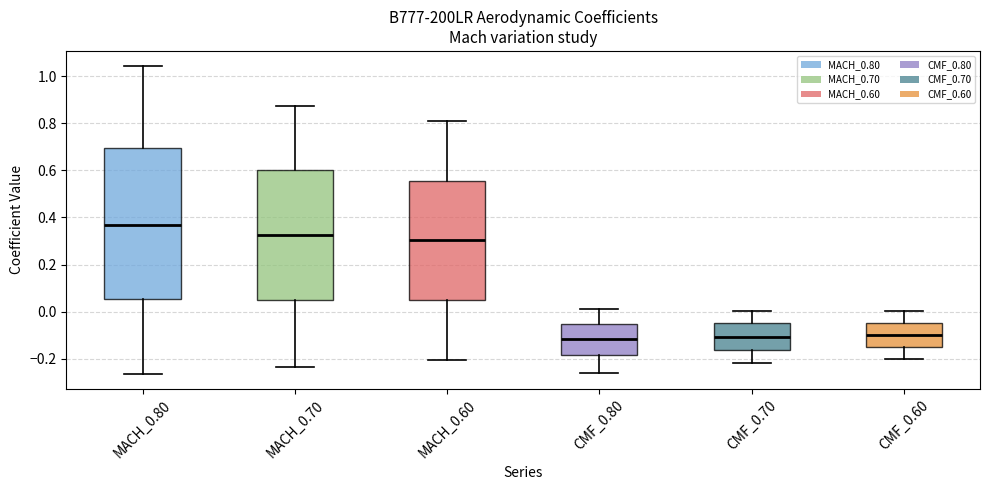

Reading left to right, transcribe this box plot: for each box, give where its median line is, the range the box spans, and where its two whiskers end, as read against the y-axis. The values are not printed on the chart, so give them approximately, as read against the axis.

MACH_0.80: median 0.36, box 0.06 to 0.70, whiskers -0.26 to 1.04
MACH_0.70: median 0.32, box 0.04 to 0.60, whiskers -0.24 to 0.88
MACH_0.60: median 0.30, box 0.04 to 0.56, whiskers -0.20 to 0.80
CMF_0.80: median -0.12, box -0.18 to -0.06, whiskers -0.26 to 0.00
CMF_0.70: median -0.10, box -0.16 to -0.04, whiskers -0.22 to 0.00
CMF_0.60: median -0.10, box -0.16 to -0.04, whiskers -0.20 to 0.00